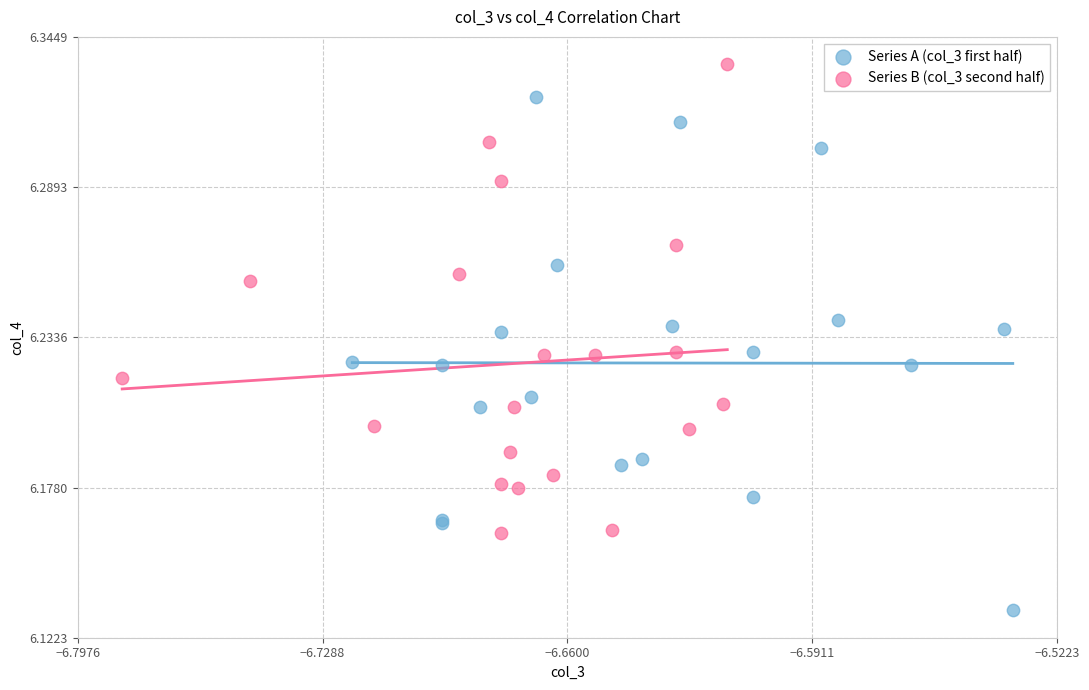

Which series has the largest Y range (max minus min)?

Series A (col_3 first half)